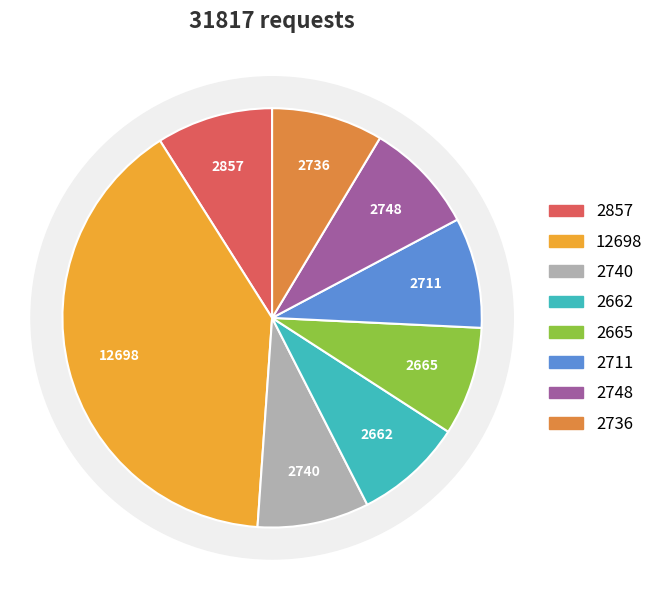

To the nearest percent, what is the difference between the largest and smallest slice percentages?

32%